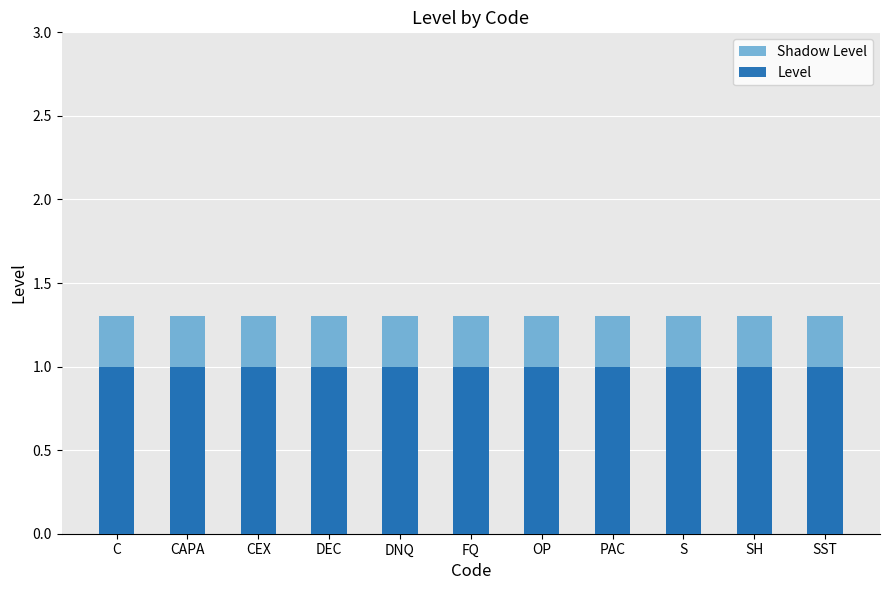

How many groups of bars are there?

11